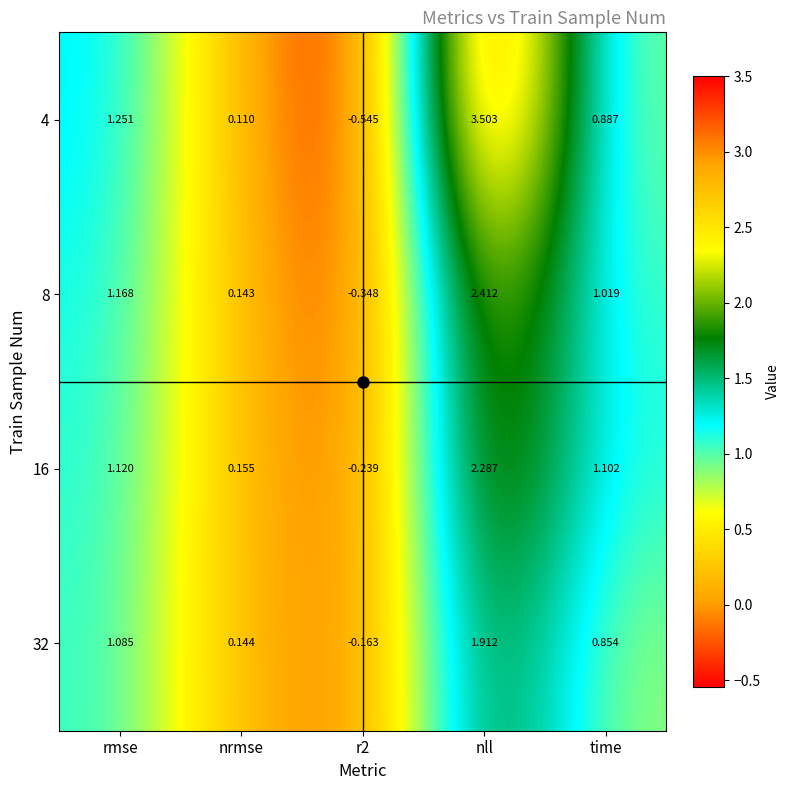

Where does the 32 series first go above 0?

rmse